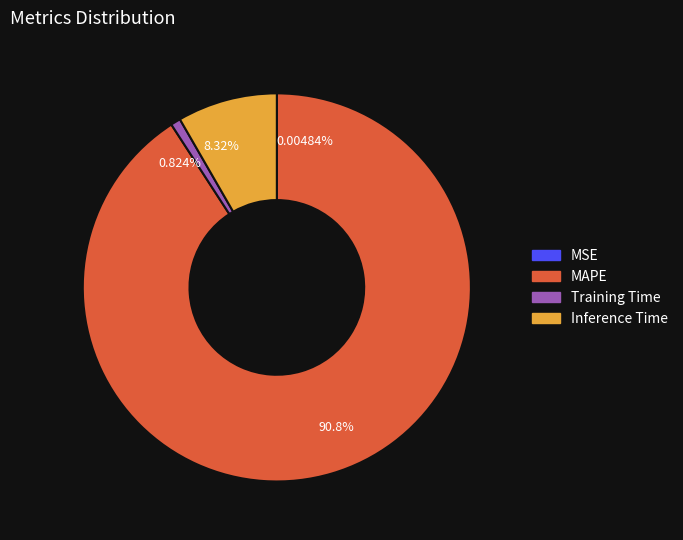

Is 90.8% the majority of the pie?

Yes